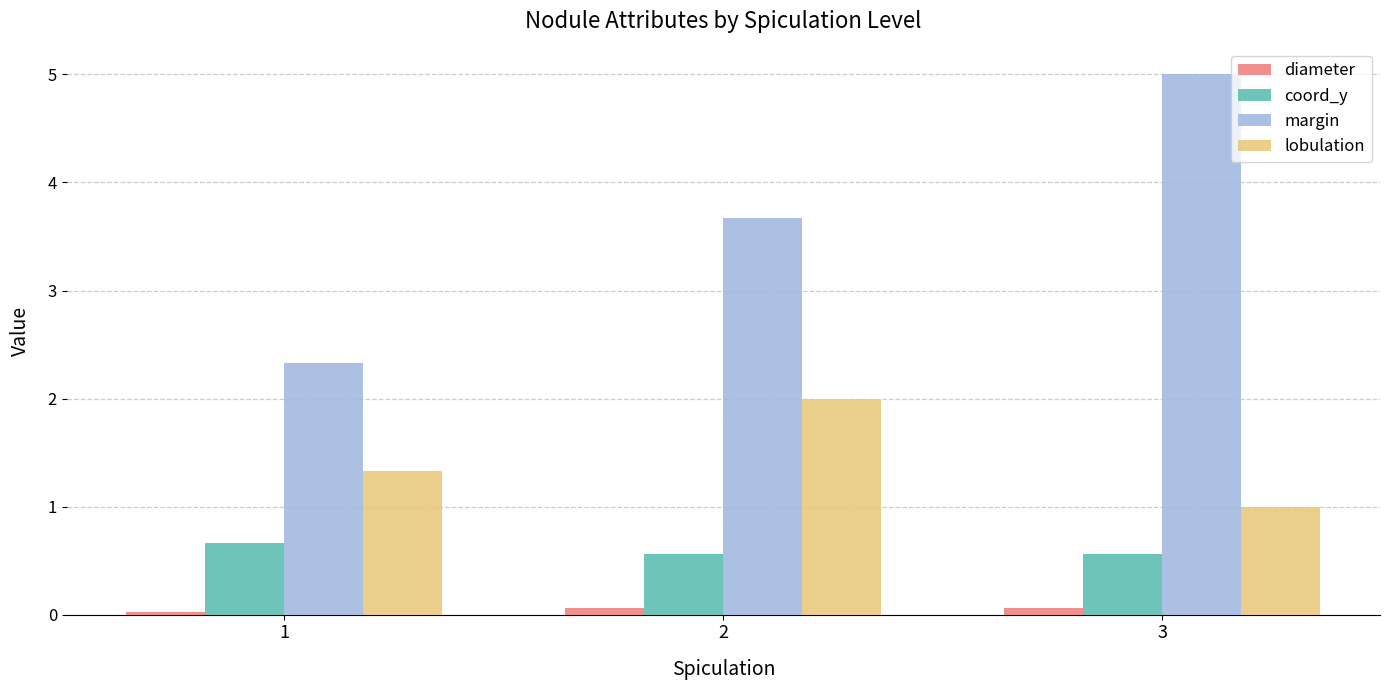

How many series are shown in this chart?

4